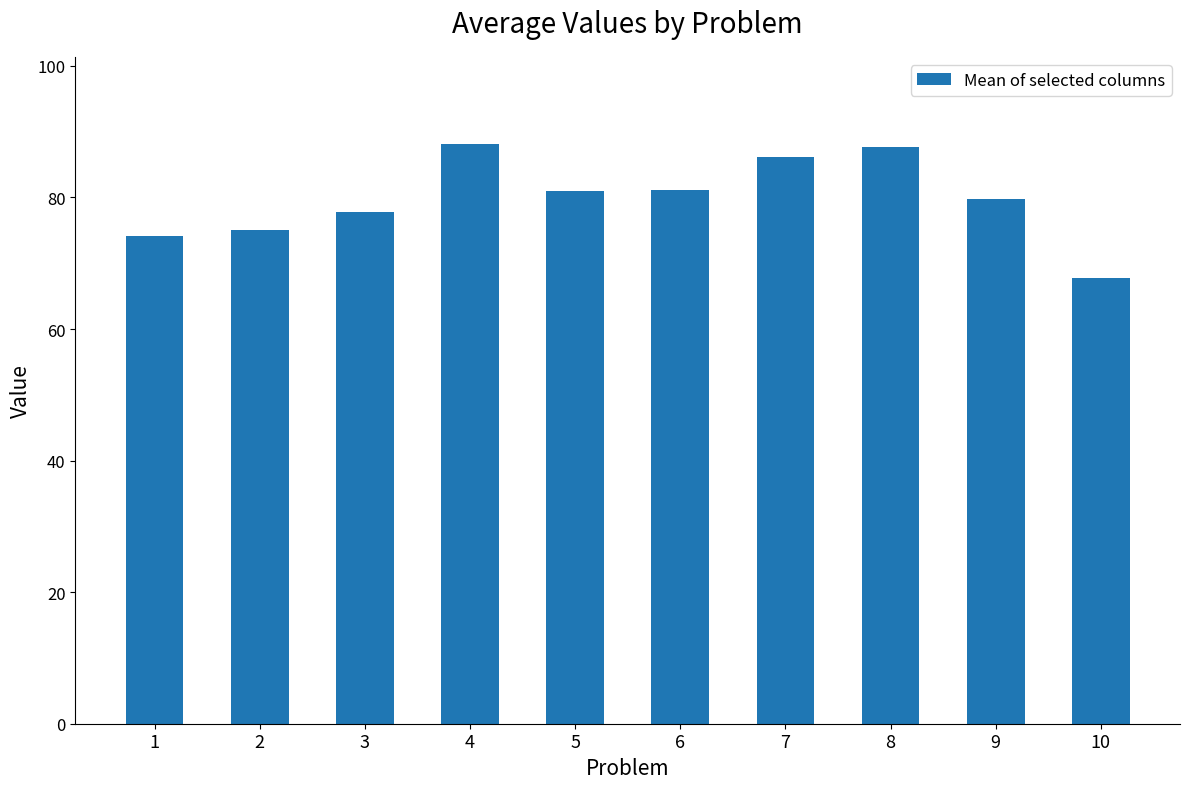

What is the value of the 7th bar from the left?

86.1